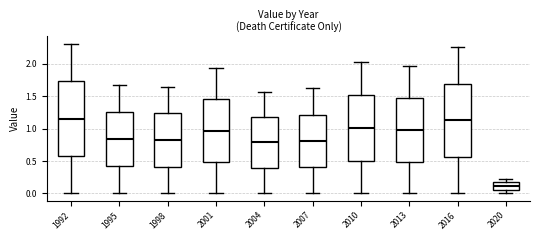

Reading left to right, read every box against the y-axis: the position of its median line, the range the box covers, and the ends of its whiskers. The values are not printed on the chart, so give them approximately, as read against the axis.

1992: median 1.15, box 0.60 to 1.75, whiskers 0.00 to 2.30
1995: median 0.85, box 0.40 to 1.25, whiskers 0.00 to 1.65
1998: median 0.80, box 0.40 to 1.25, whiskers 0.00 to 1.65
2001: median 0.95, box 0.50 to 1.45, whiskers 0.00 to 1.95
2004: median 0.80, box 0.40 to 1.20, whiskers 0.00 to 1.55
2007: median 0.80, box 0.40 to 1.20, whiskers 0.00 to 1.65
2010: median 1.00, box 0.50 to 1.50, whiskers 0.00 to 2.05
2013: median 1.00, box 0.50 to 1.50, whiskers 0.00 to 1.95
2016: median 1.15, box 0.55 to 1.70, whiskers 0.00 to 2.25
2020: median 0.10, box 0.05 to 0.15, whiskers 0.00 to 0.25